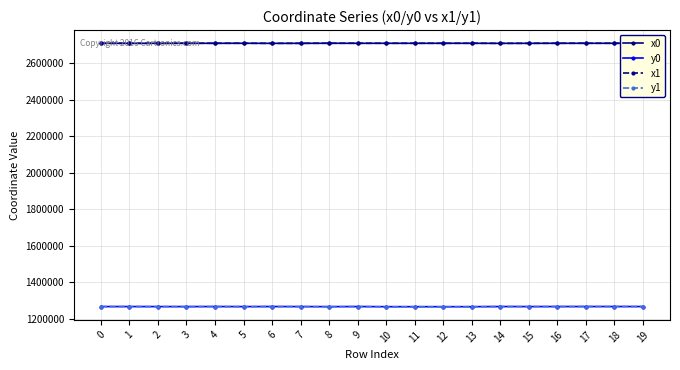

What is the total value across all series at 19?

7954215.2